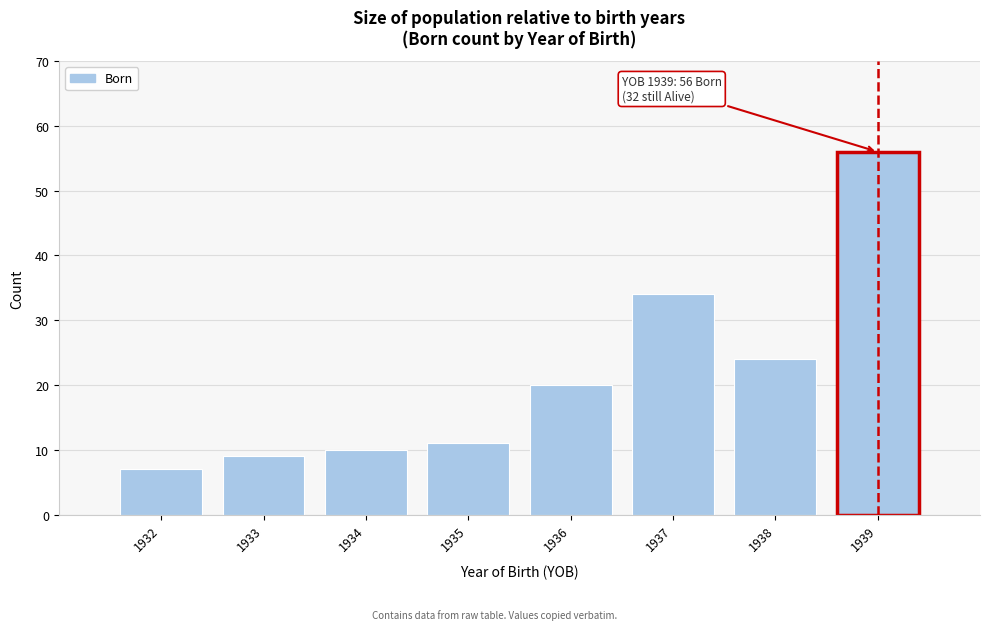

Reading right to left, what are all the values shown in this chart?

1939=56	1938=24	1937=34	1936=20	1935=11	1934=10	1933=9	1932=7